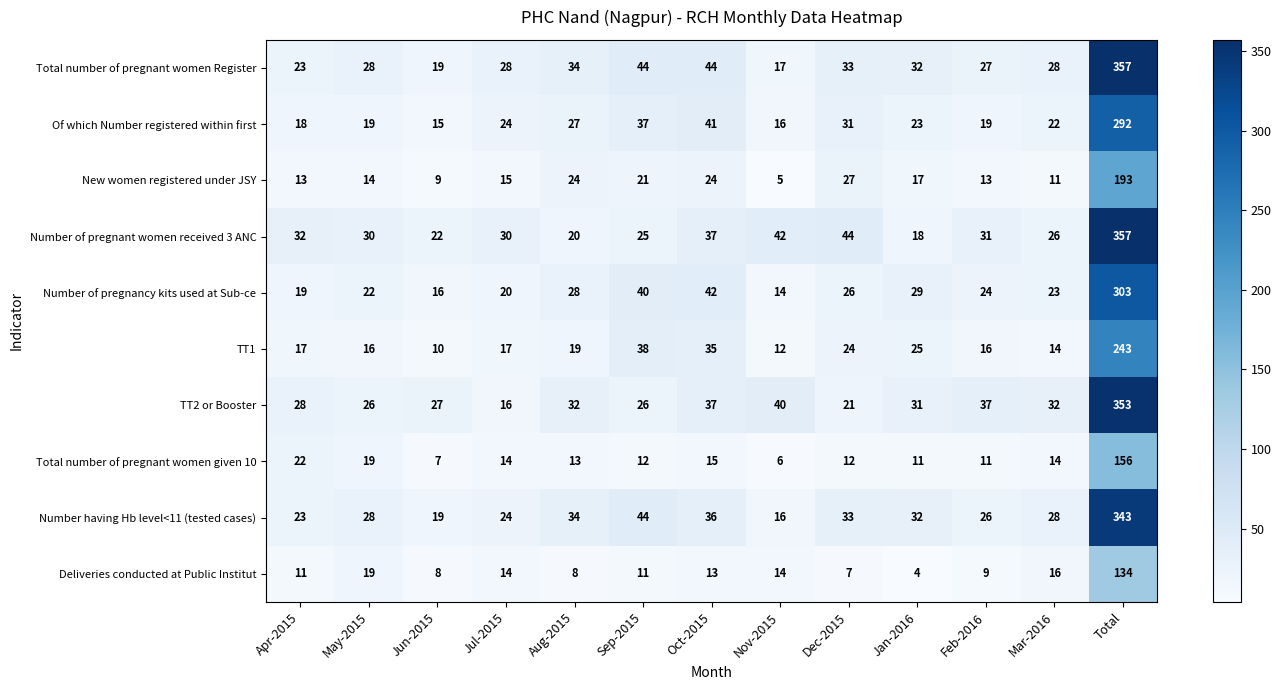

Which series has the largest range (max minus min)?

Total number of pregnant women Register